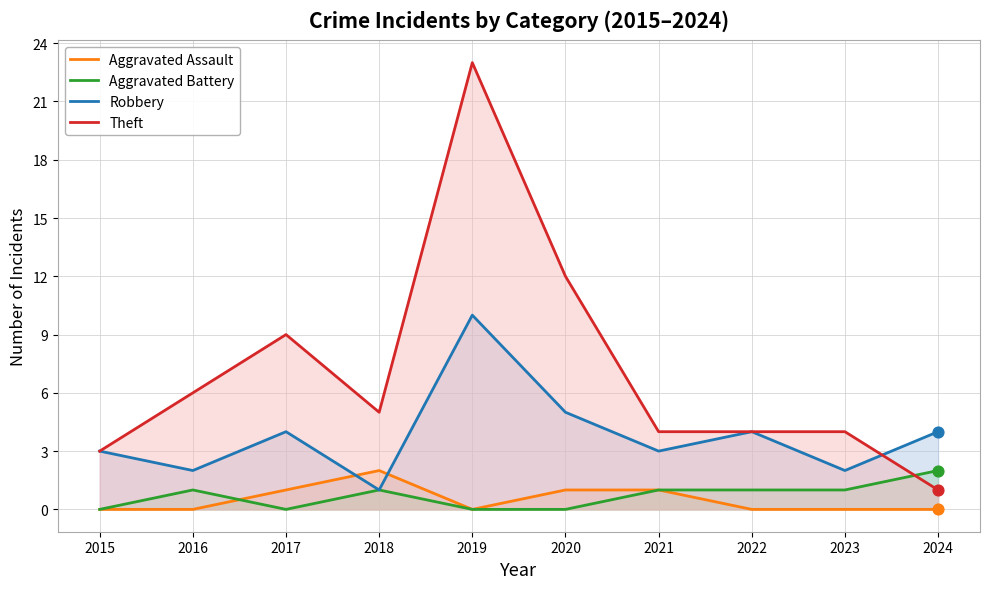

Which series contains the highest Y value?

Theft